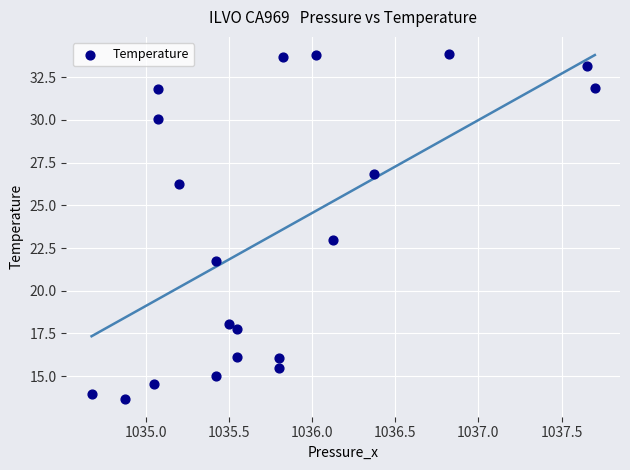

What is the range of Y values (max minus min)?

20.2